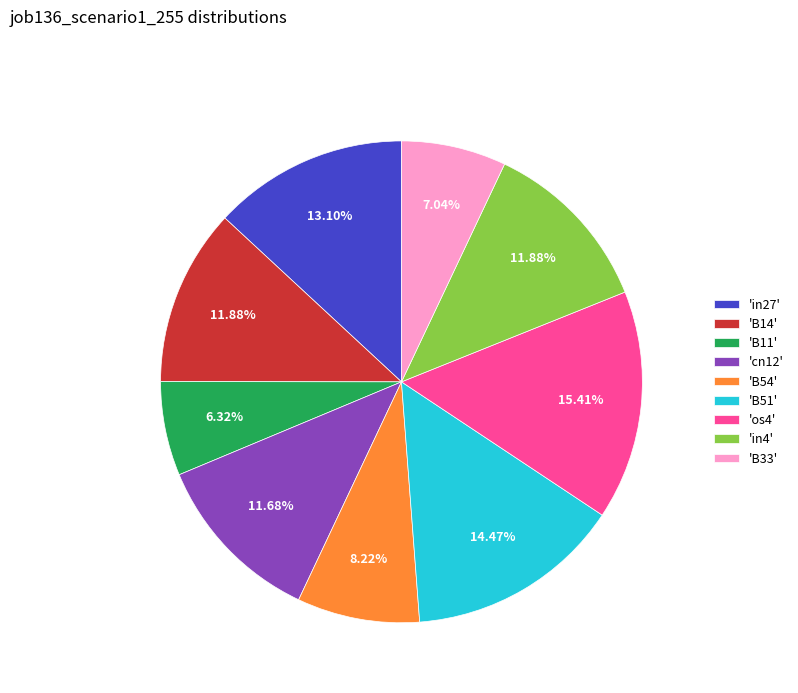

Is the sum of 'B14' and 'B33' greater than half?

No